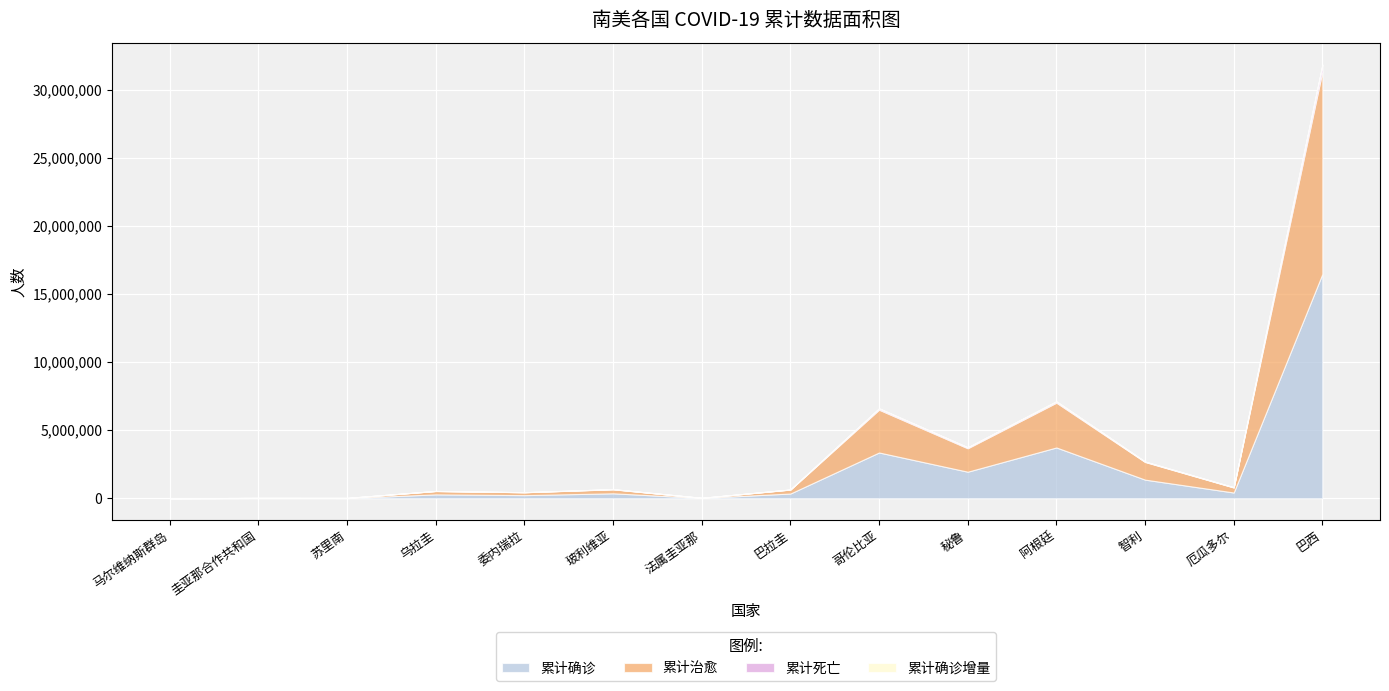

True or false: 累计死亡 has more than 0 interior local peaks.

True